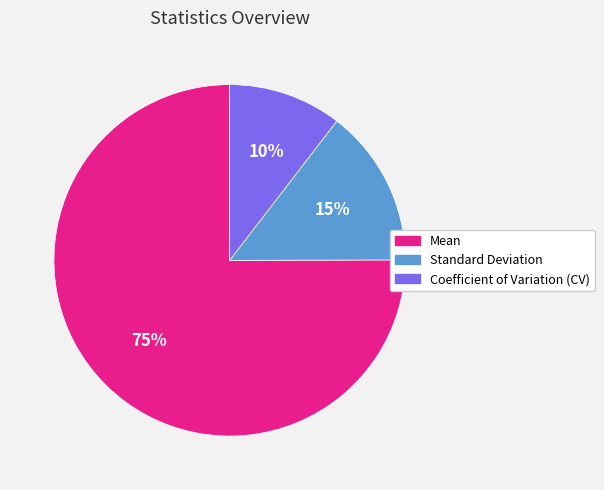

What is the majority slice?

Mean